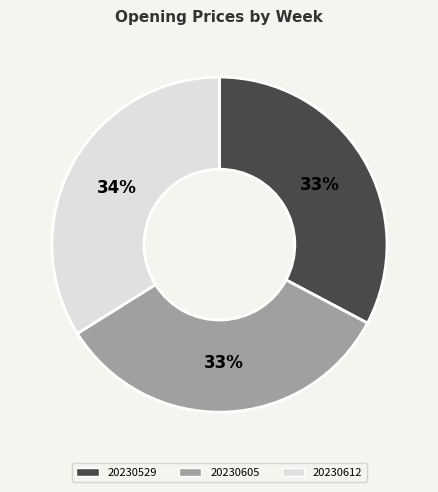

Combined, do 20230605 and 20230612 account for over 50%?

Yes